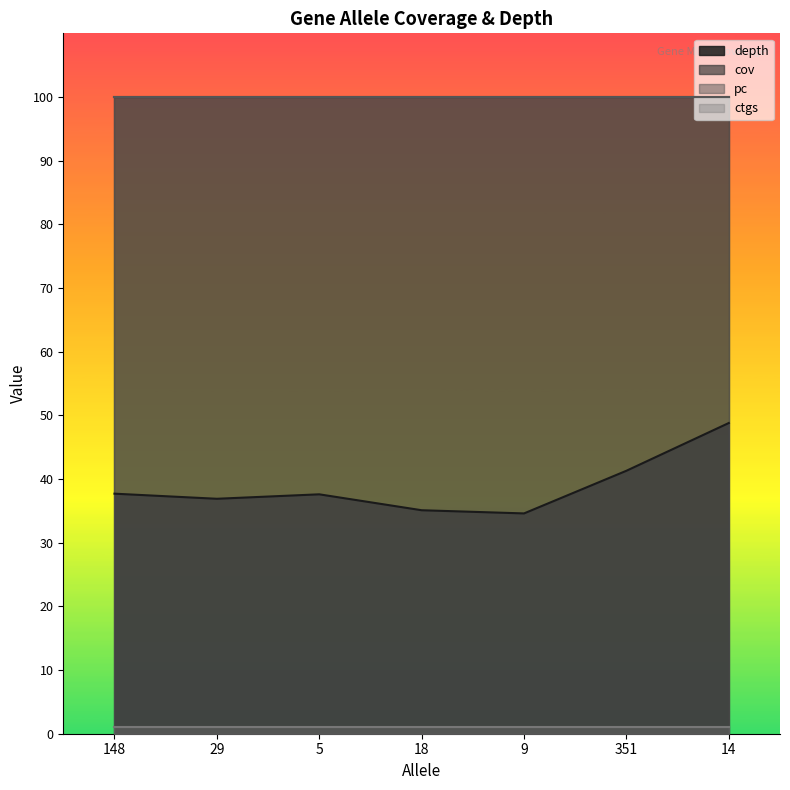

What is the label of the 3rd point from the left?

5